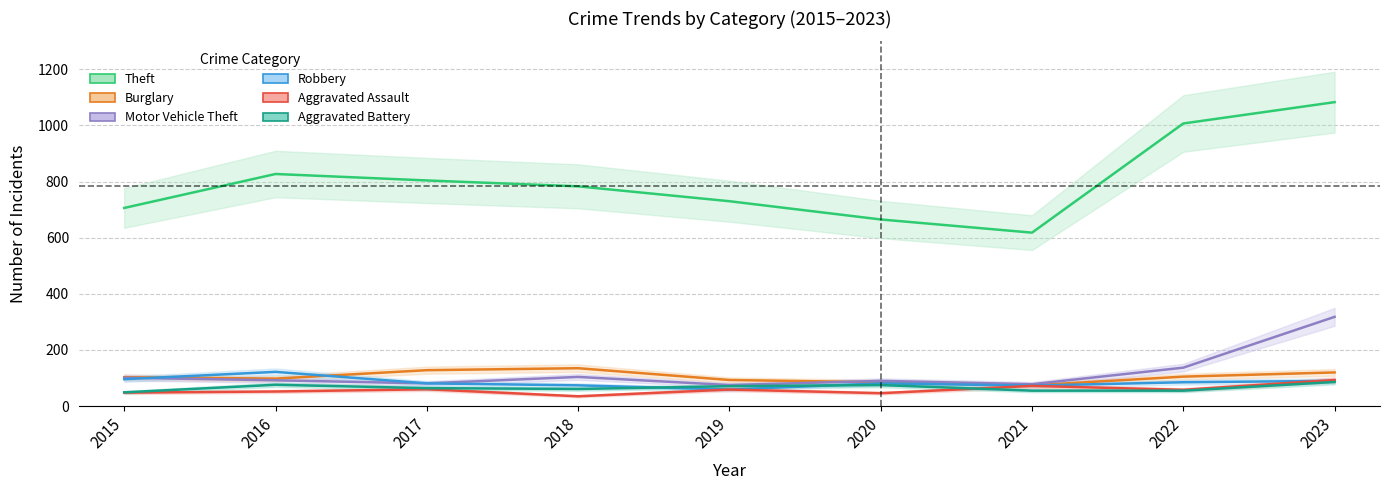

Which has a higher value, 2019 or 2021?

2019